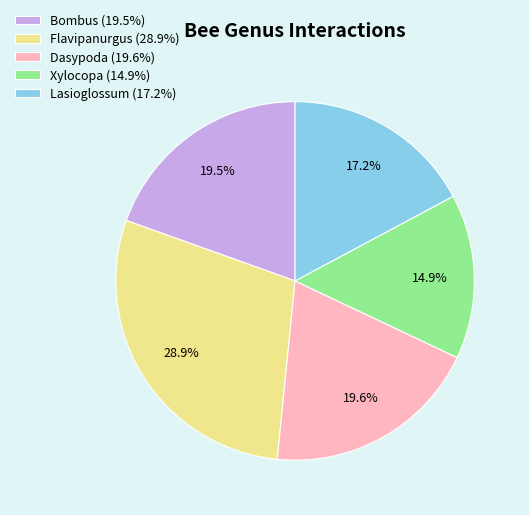

How much of the chart is everything except Dasypoda?

80.4%